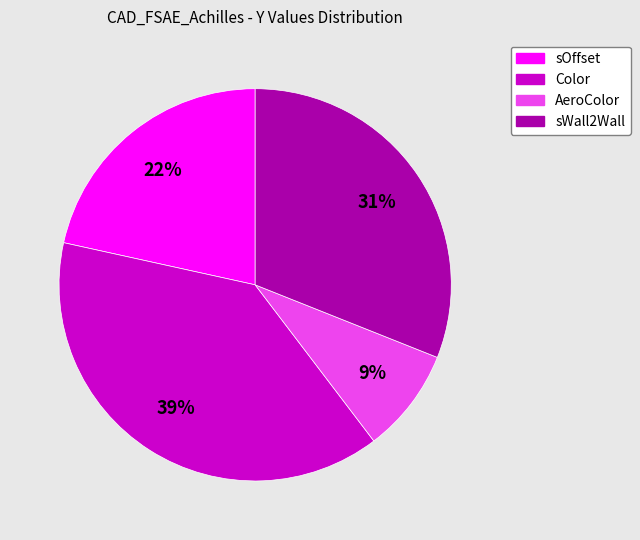

How many slices are in this pie chart?

4